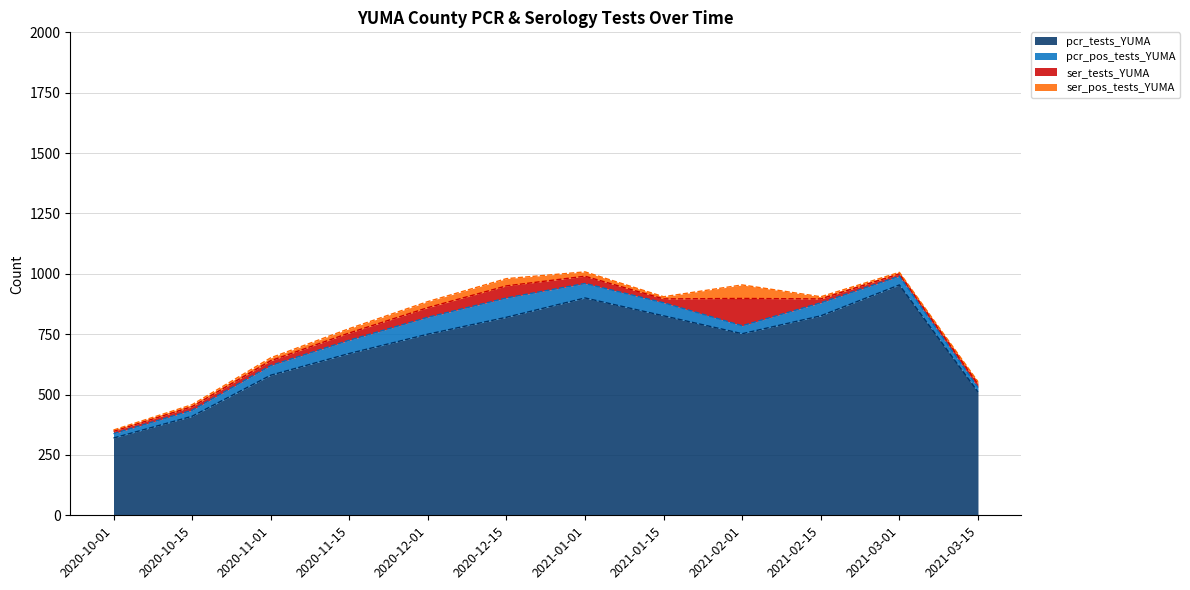

How many interior local valleys does the ser_pos_tests_YUMA series have?

2